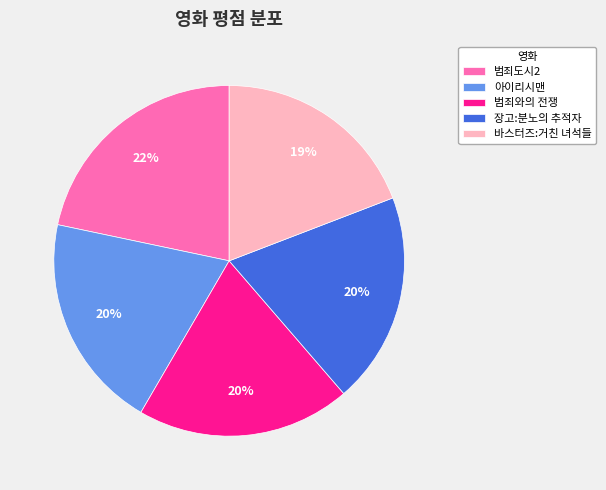

What percentage is the 장고:분노의 추적자 slice, to the nearest percent?

20%